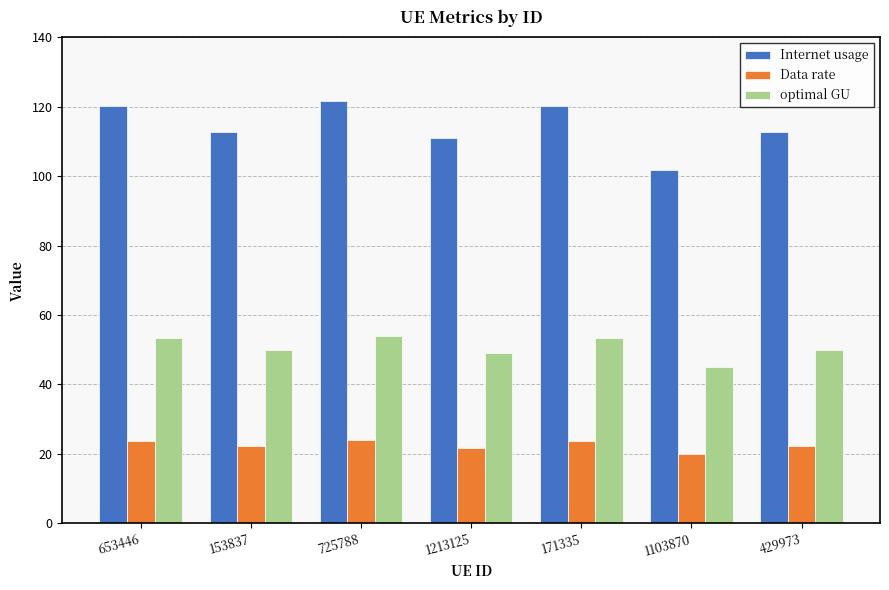

At how many categories does at least one series exceed 37?

7